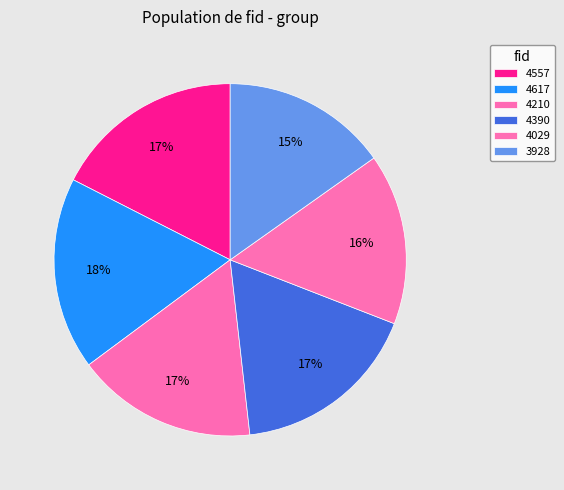

The 4617 slice represents 18% of the pie. True or false?

True